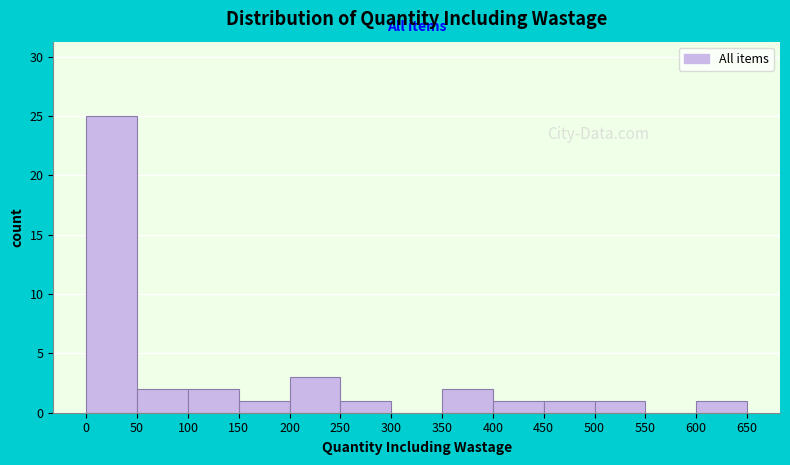

Reading left to right, list every bar in this chart as the range it spans on the x-axis followed by its height. The values are not printed on the chart, so give them approximately, as read against the axis.

0 to 50: 25
50 to 100: 2
100 to 150: 2
150 to 200: 1
200 to 250: 3
250 to 300: 1
300 to 350: 0
350 to 400: 2
400 to 450: 1
450 to 500: 1
500 to 550: 1
550 to 600: 0
600 to 650: 1